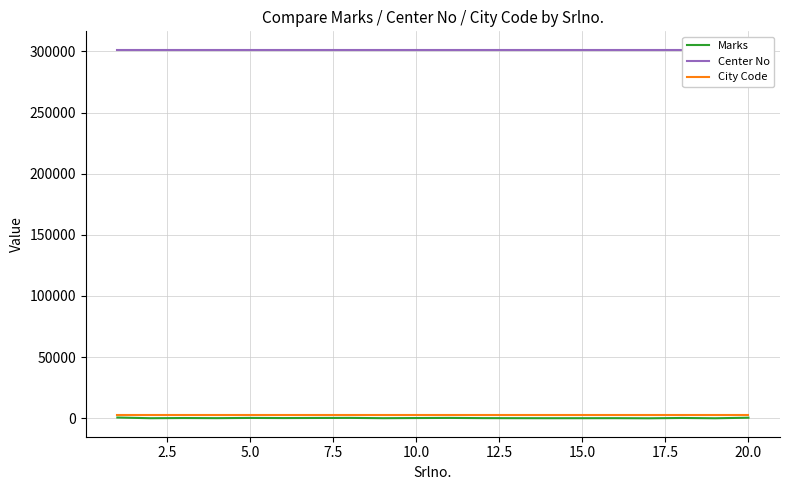

True or false: Center No and City Code cross at least once.

False